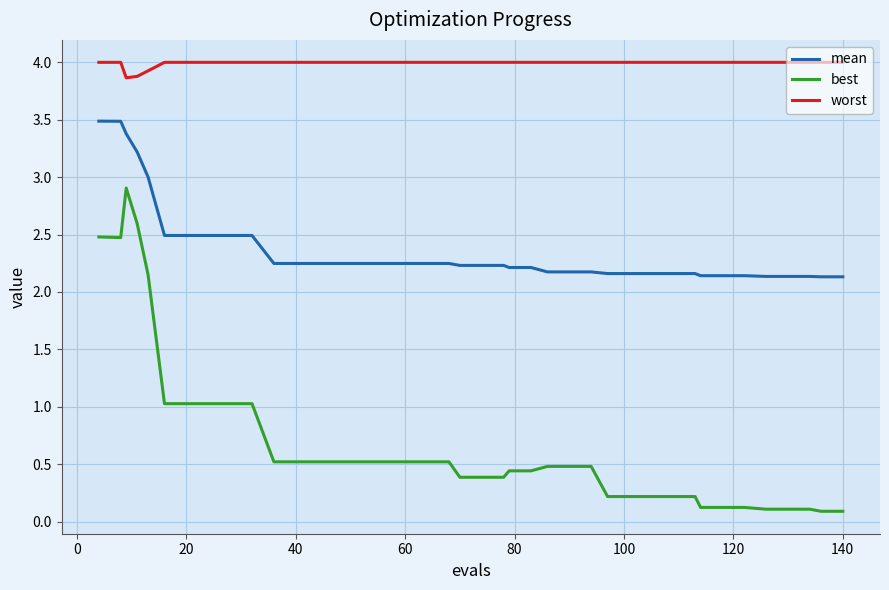

What is the sum of all best values?

27.9